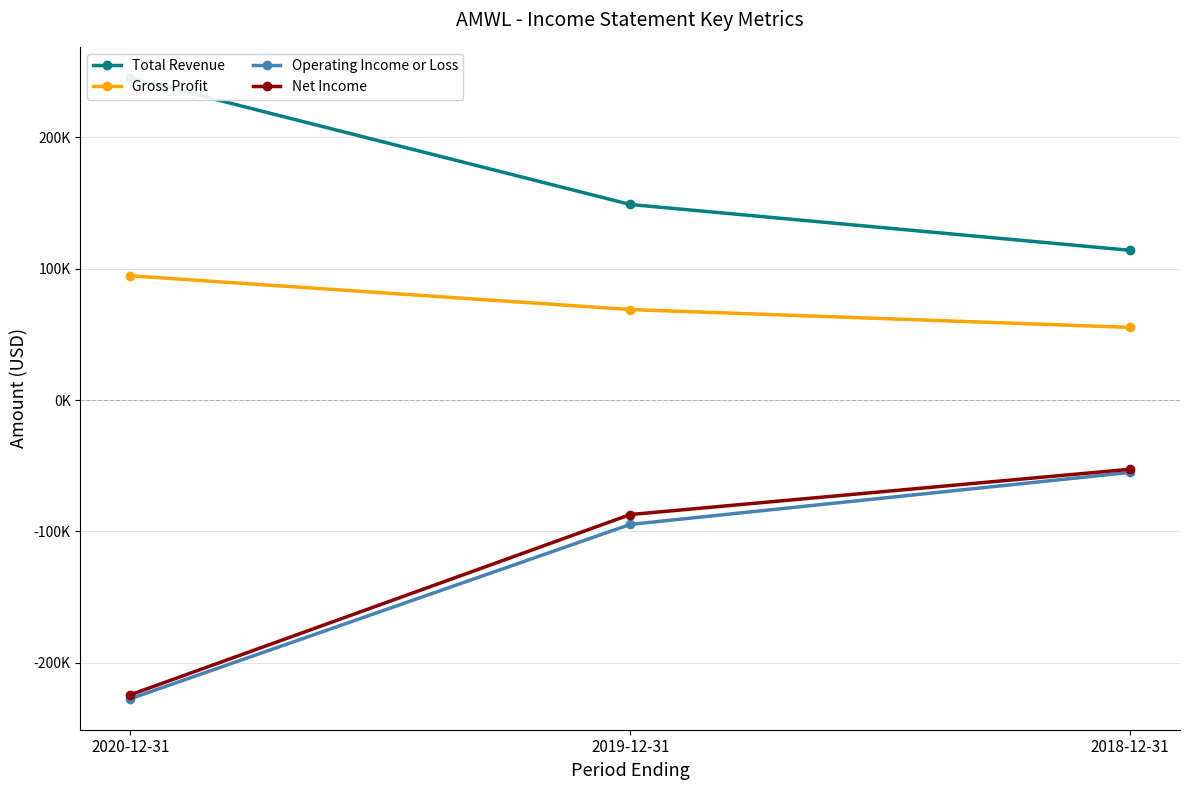

How many lines are shown in the chart?

4